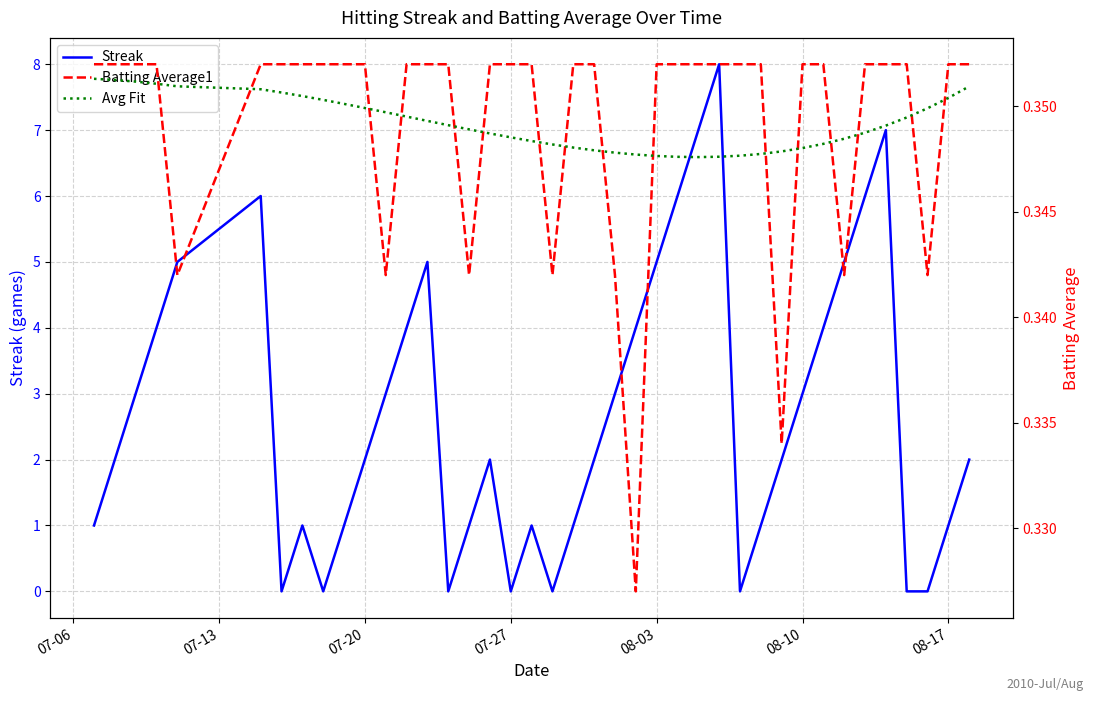

Is it true that Streak equals 3 at 08-10?

True